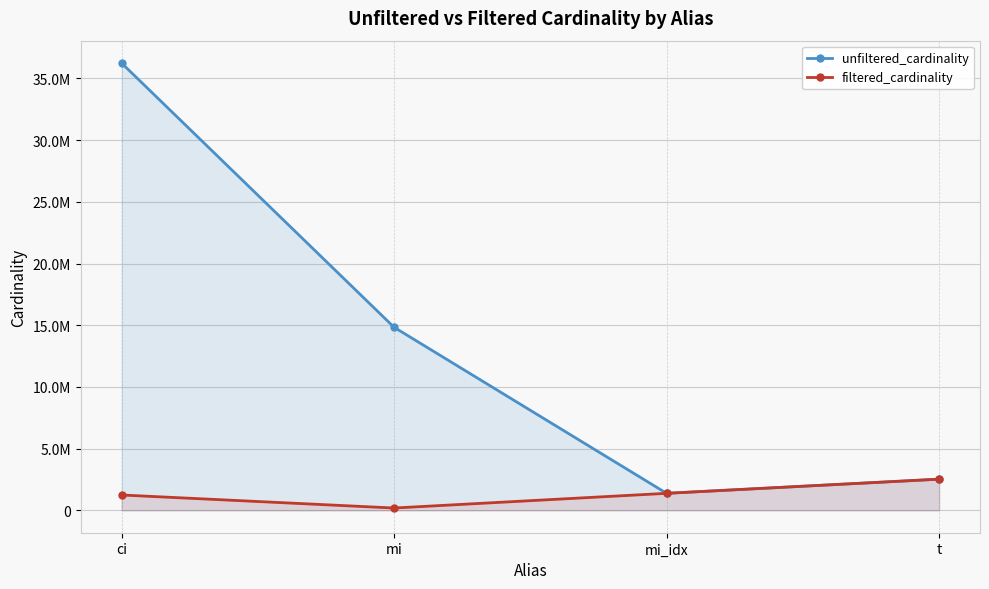

How many series are shown in this chart?

2